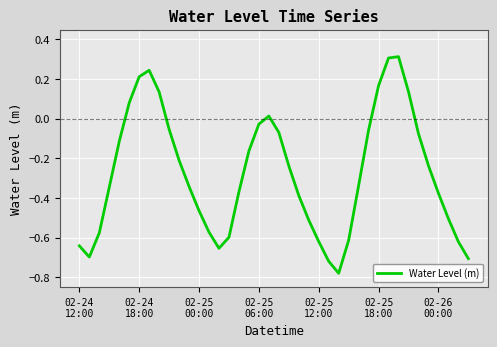

What is the difference between the maximum and minimum values?

1.1